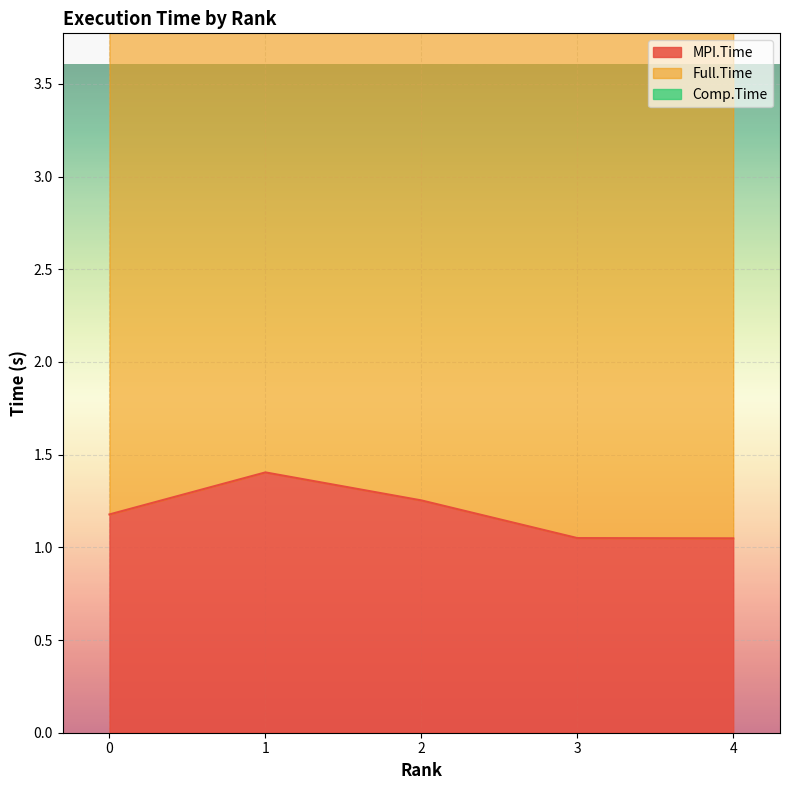

Which series has the widest spread of values?

MPI.Time